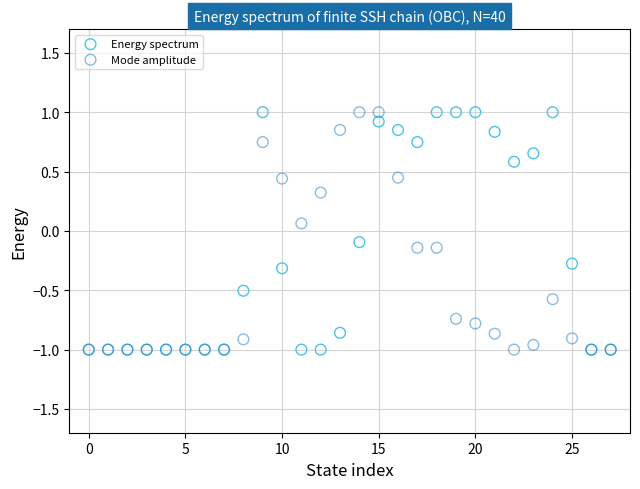

What are all the series names shown in the legend?

Energy spectrum, Mode amplitude